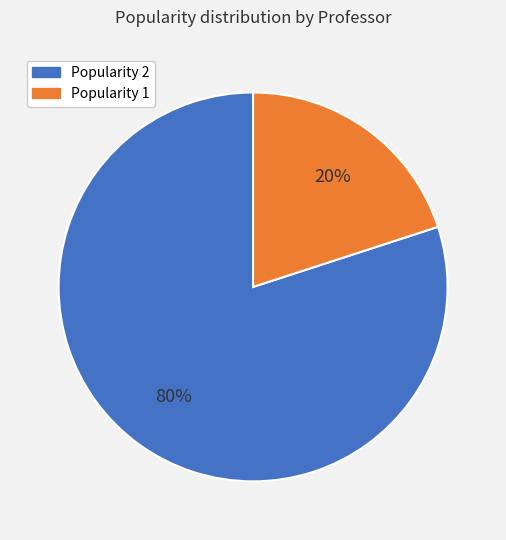

Which category has the biggest portion of the pie?

Popularity 2